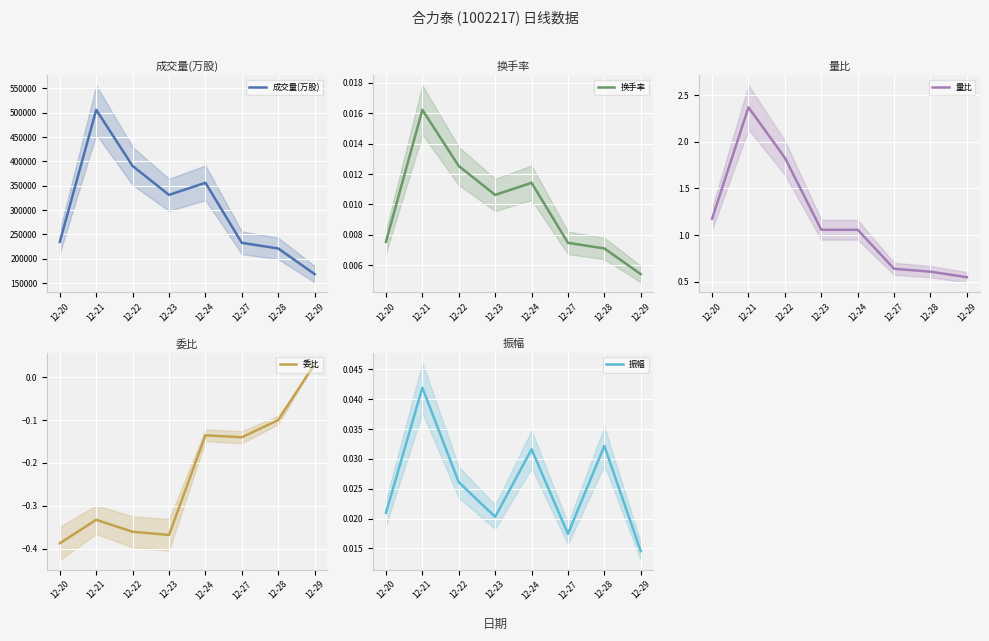

Reading left to right, extract all data points from this chart.

成交量(万股): 234766.0	505800.6	390395.9	331144.6	355984.5	232681.0	221083.6	168430.0
换手率: 0.0	0.0	0.0	0.0	0.0	0.0	0.0	0.0
量比: 1.2	2.4	1.8	1.1	1.1	0.6	0.6	0.5
委比: -0.4	-0.3	-0.4	-0.4	-0.1	-0.1	-0.1	0.0
振幅: 0.0	0.0	0.0	0.0	0.0	0.0	0.0	0.0